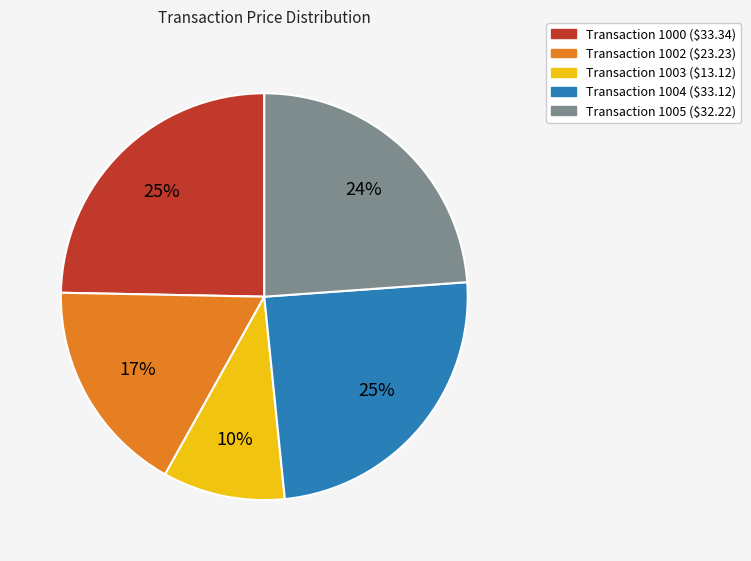

Is there any slice that represents more than half of the pie?

No